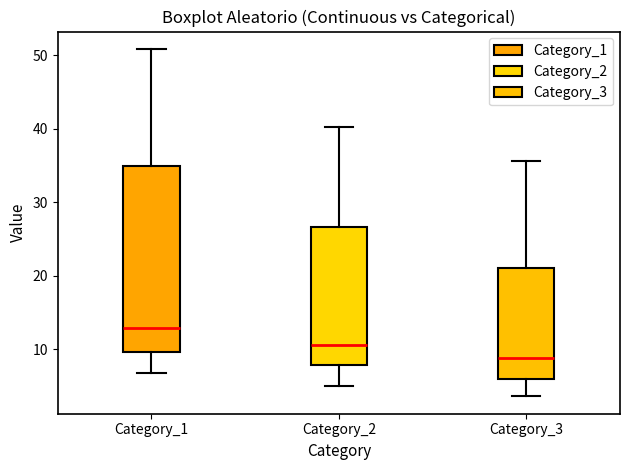

Which box is the tallest, from its lower edge to its upper edge?

Category_1